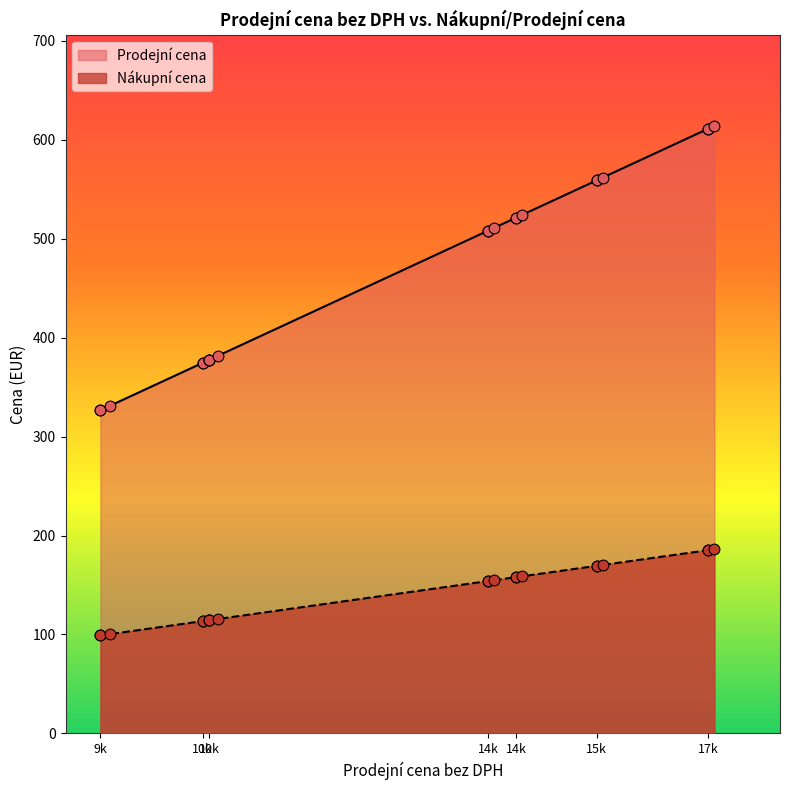

Which series contains the highest Y value?

Prodejní cena